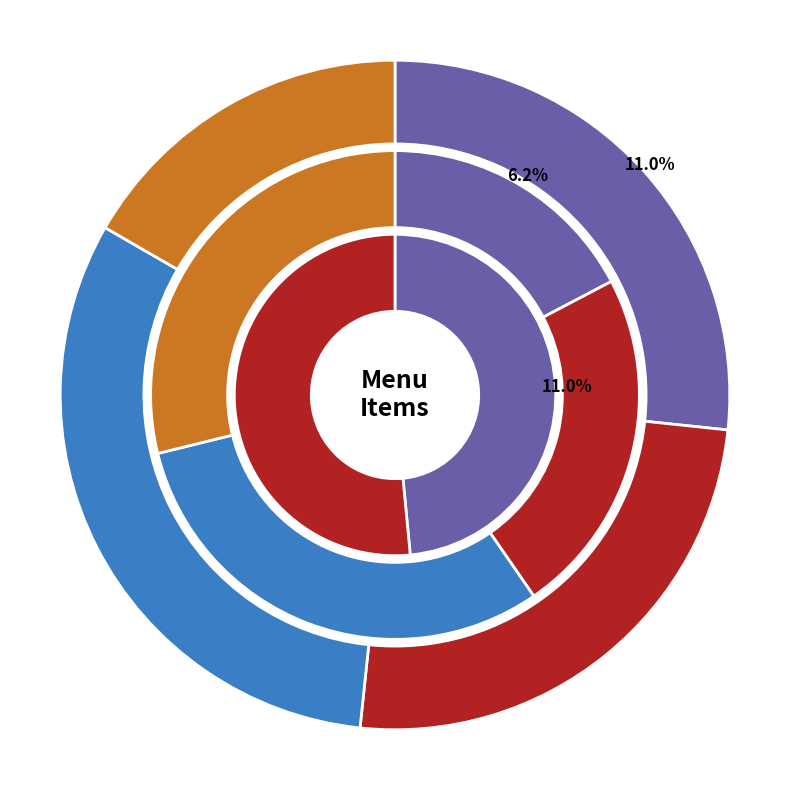

What is the ratio of the value at Onion Rings to the value at Fries?

1.2